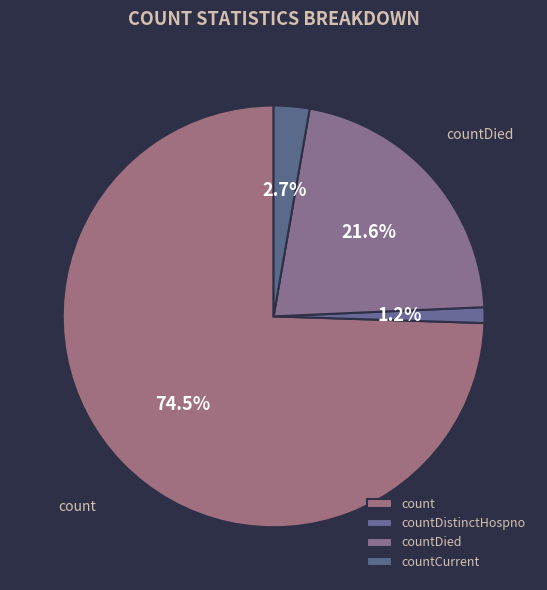

How many slices are in this pie chart?

4